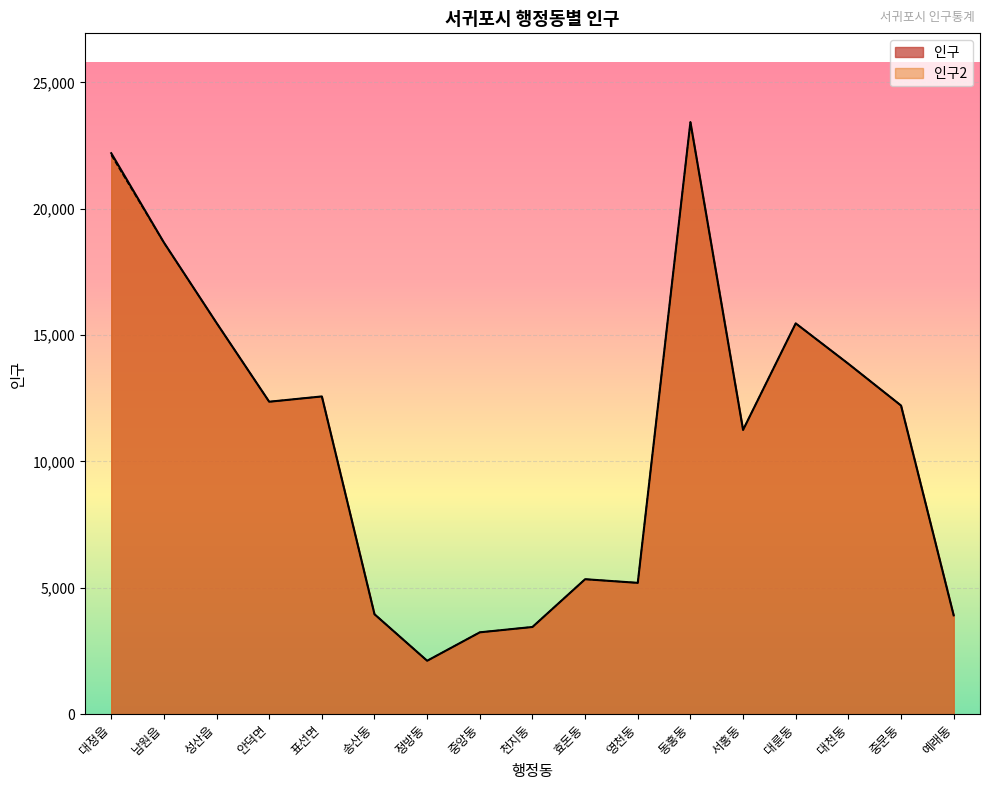

What is the label of the 13th point from the left?

서홍동